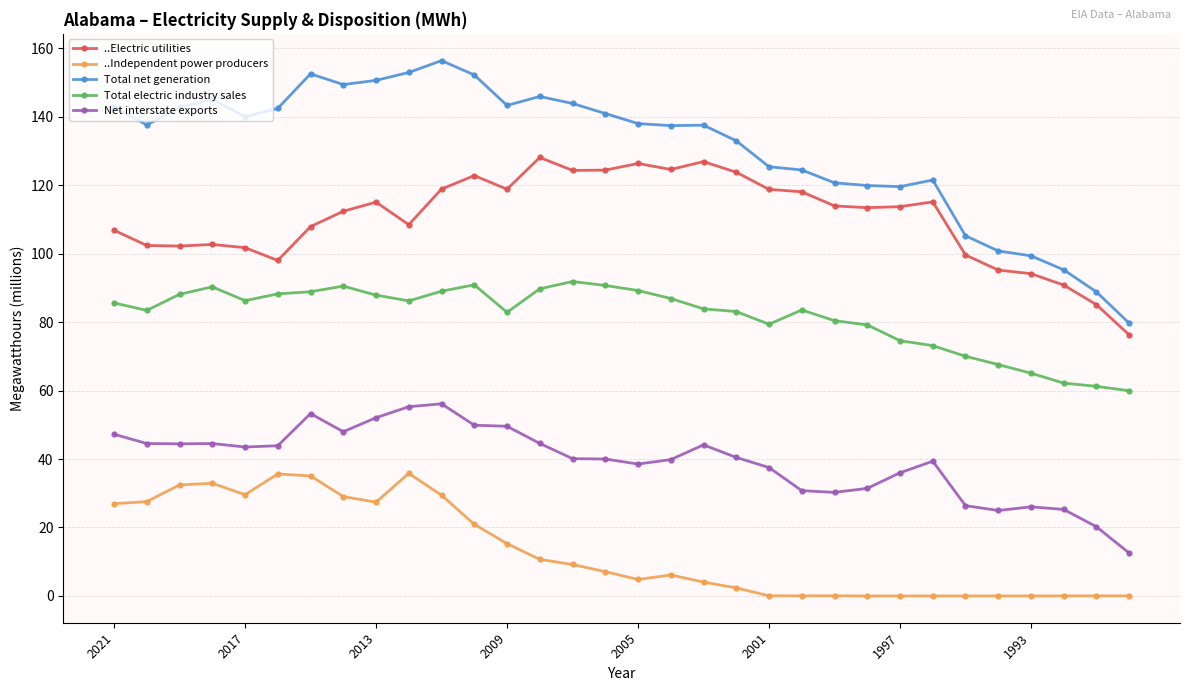

What is the greatest value displayed?

156.3